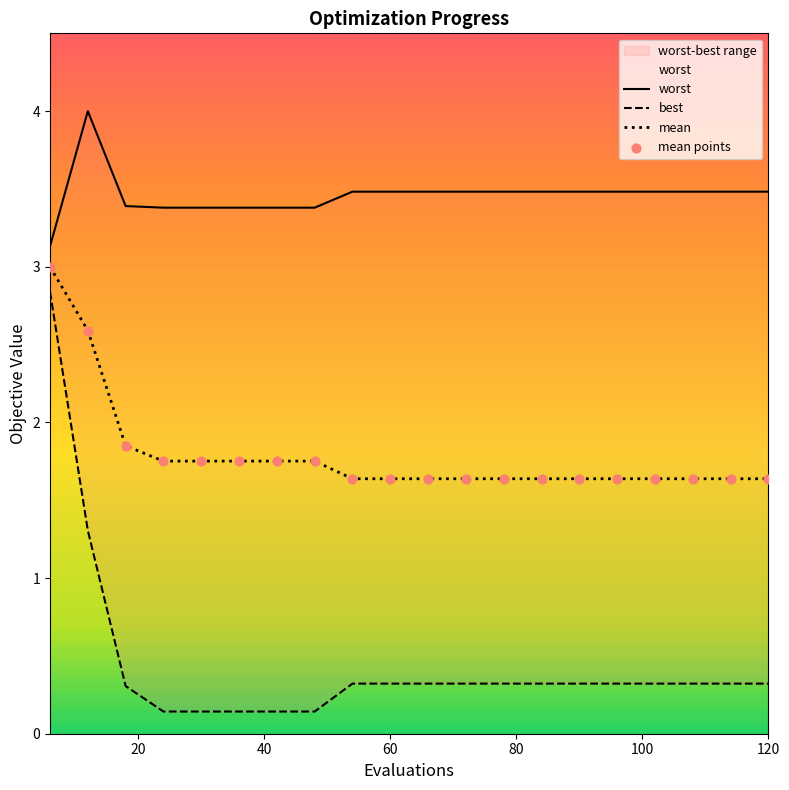

Which series has the widest spread of Y values?

best